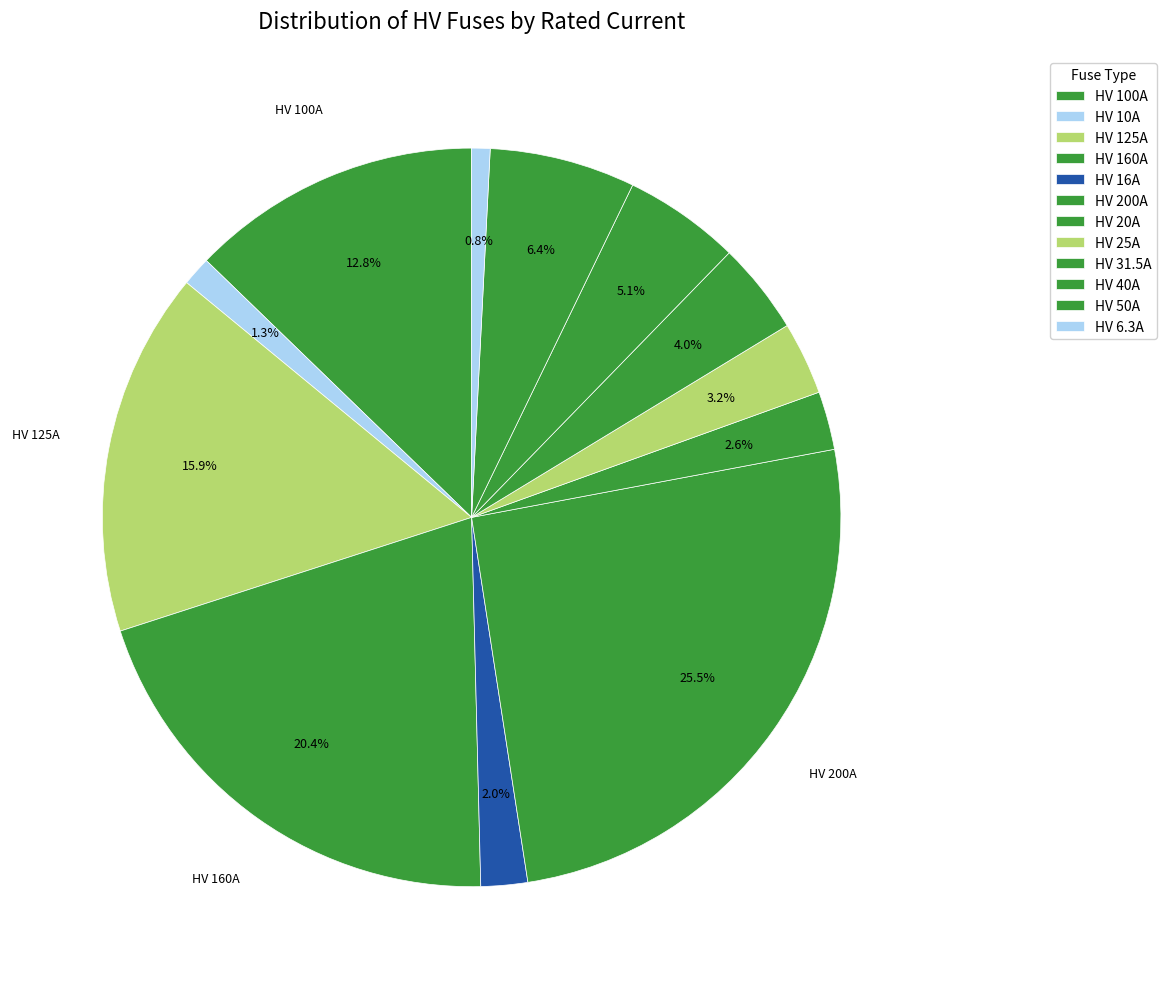

Combined, do HV 6.3A and HV 40A account for over 50%?

No